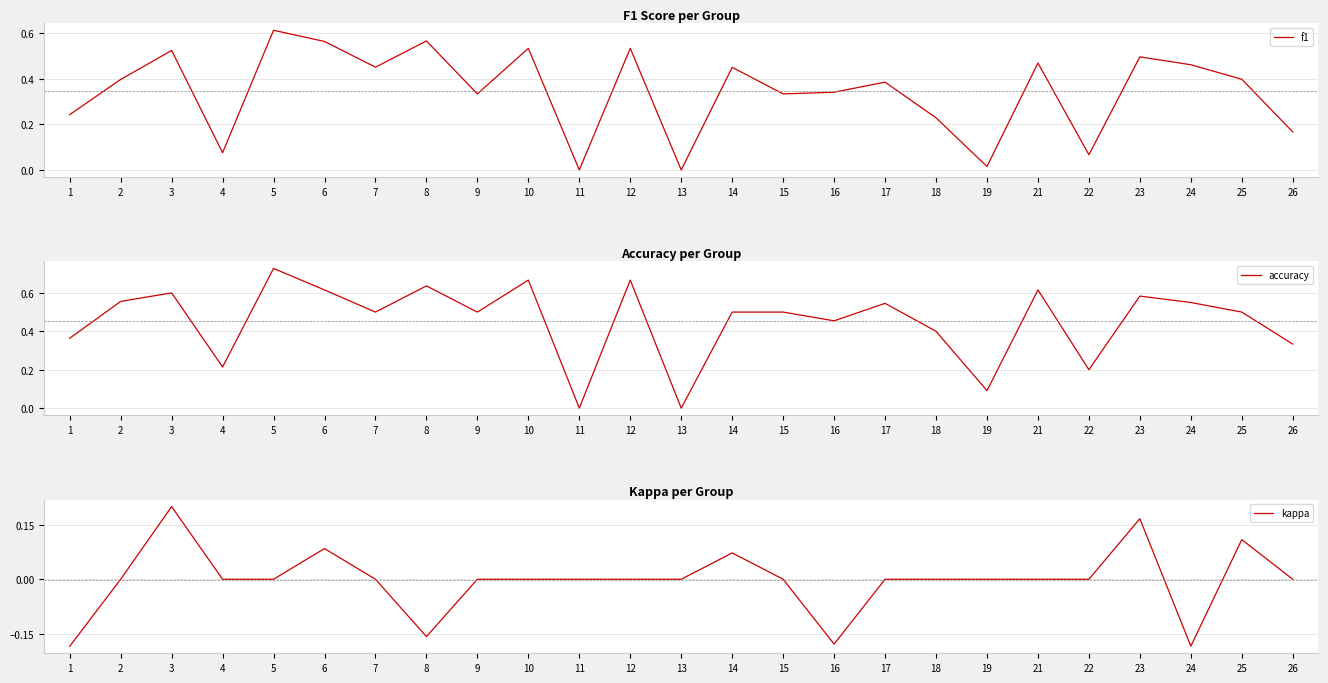

True or false: f1 and kappa intersect in this chart.

False